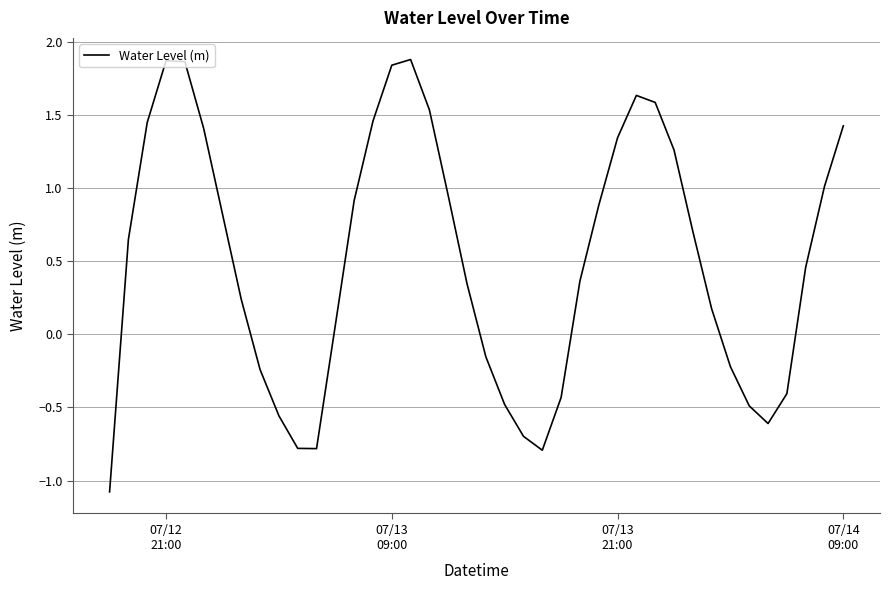

Count the number of values greater than 0.

26